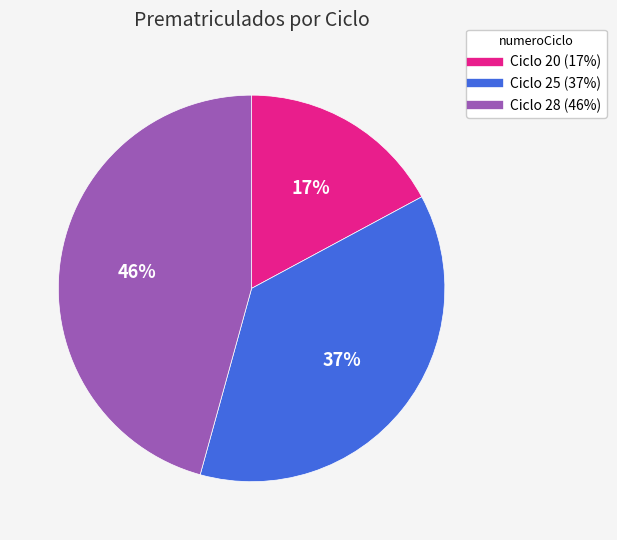

Does any single category account for the majority?

No